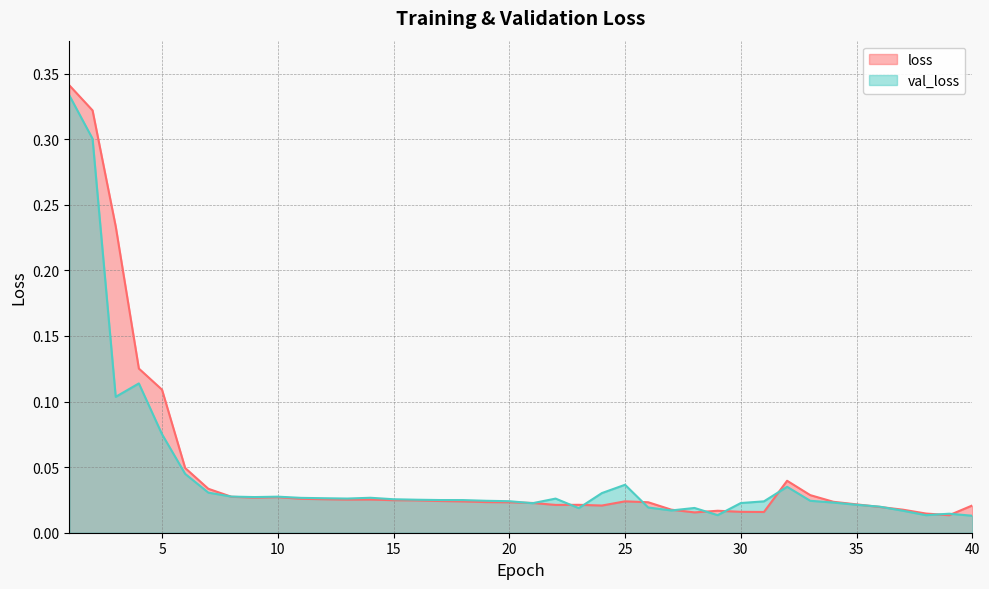

Reading left to right, list all the values displayed in this chart.

loss: 0.3	0.3	0.2	0.1	0.1	0.0	0.0	0.0	0.0	0.0	0.0	0.0	0.0	0.0	0.0	0.0	0.0	0.0	0.0	0.0	0.0	0.0	0.0	0.0	0.0	0.0	0.0	0.0	0.0	0.0	0.0	0.0	0.0	0.0	0.0	0.0	0.0	0.0	0.0	0.0
val_loss: 0.3	0.3	0.1	0.1	0.1	0.0	0.0	0.0	0.0	0.0	0.0	0.0	0.0	0.0	0.0	0.0	0.0	0.0	0.0	0.0	0.0	0.0	0.0	0.0	0.0	0.0	0.0	0.0	0.0	0.0	0.0	0.0	0.0	0.0	0.0	0.0	0.0	0.0	0.0	0.0